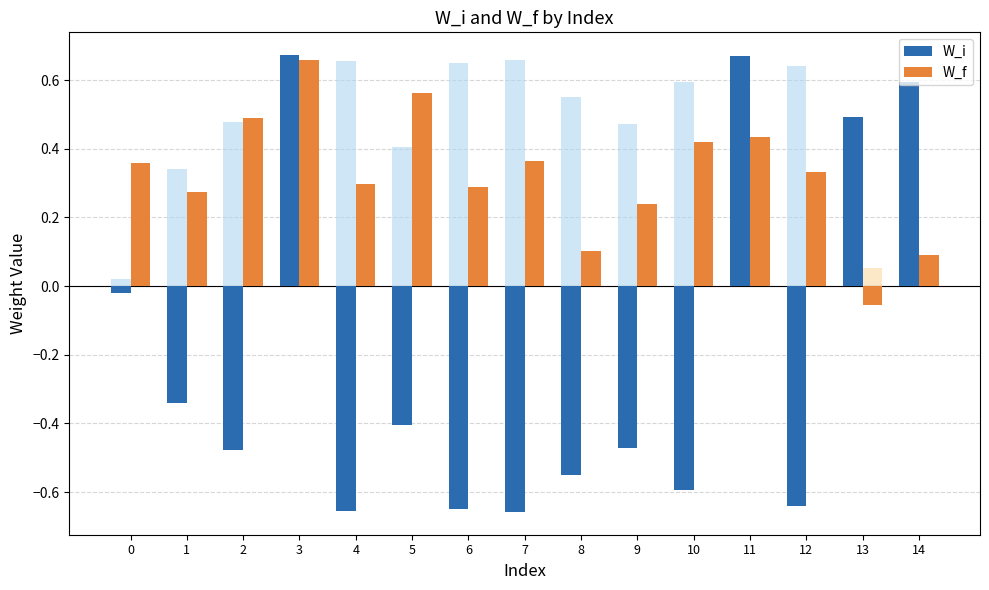

How many values in W_f are above zero?

14